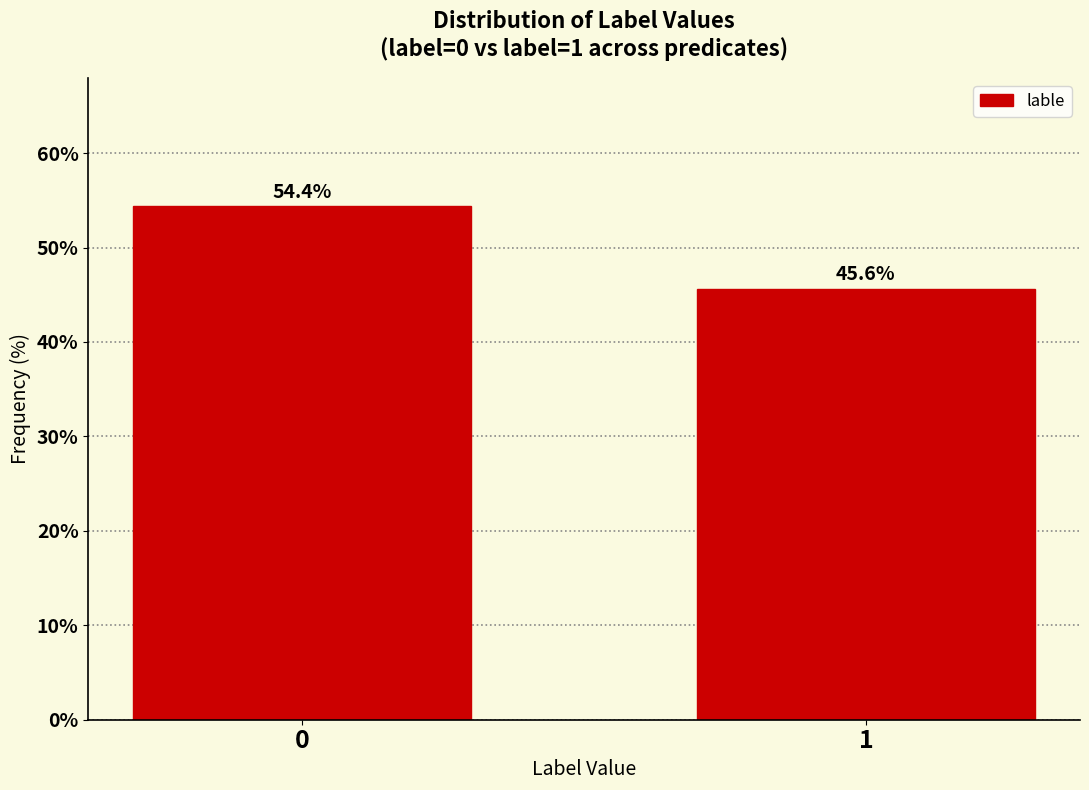

Reading right to left, list all the values displayed in this chart.

1=45.6	0=54.4